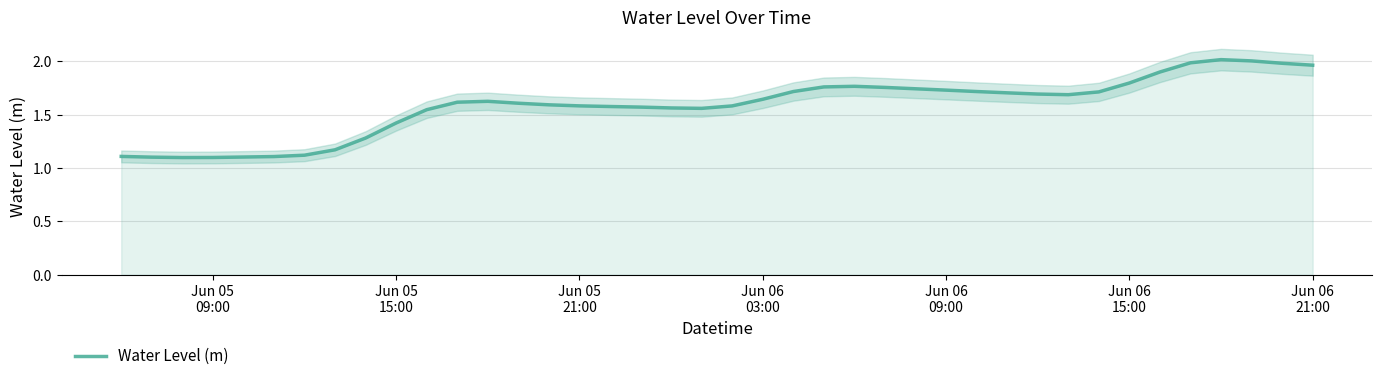

What is the minimum value for Water Level (m)?

1.1